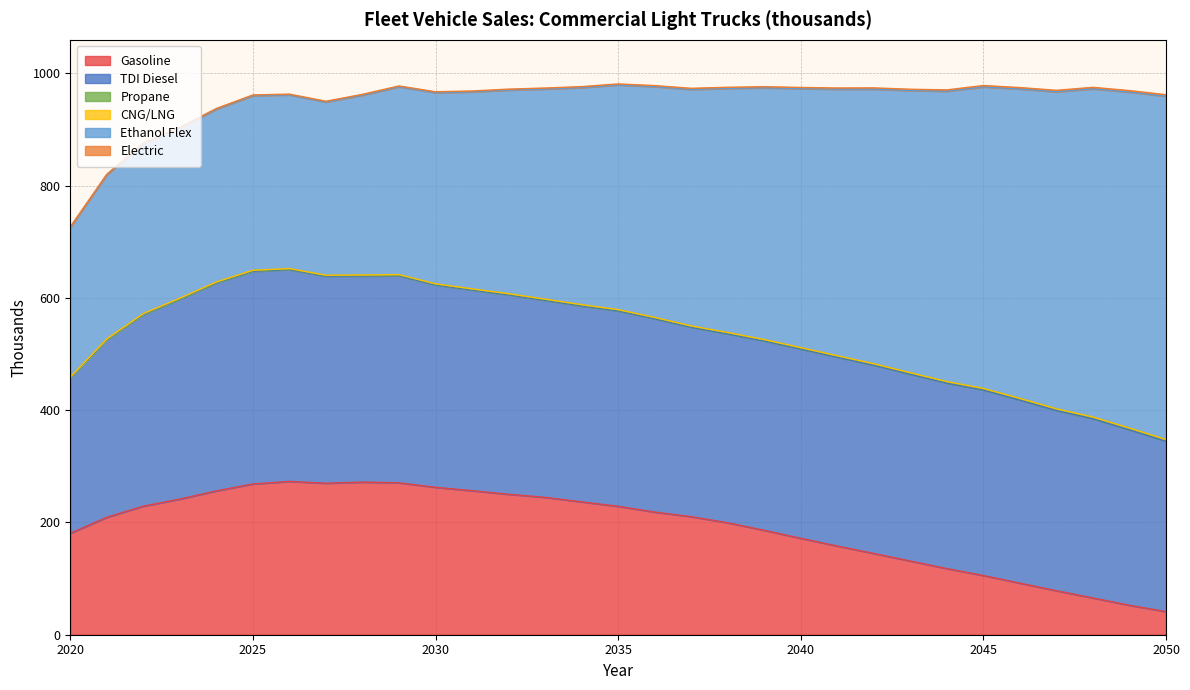

Is it true that Propane equals 1.9 at 2039?

True